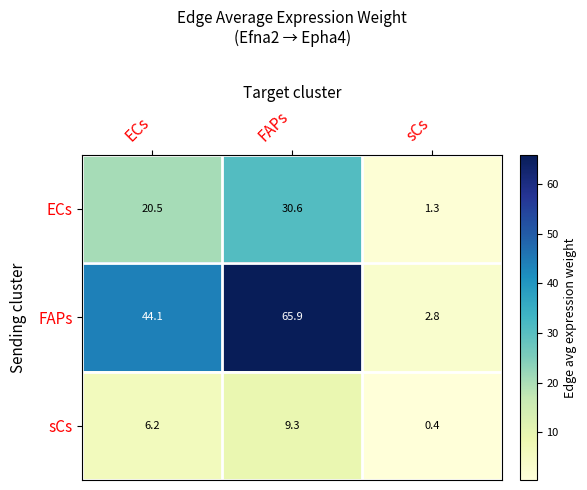

The ECs series shows 1.3 at sCs. True or false?

True